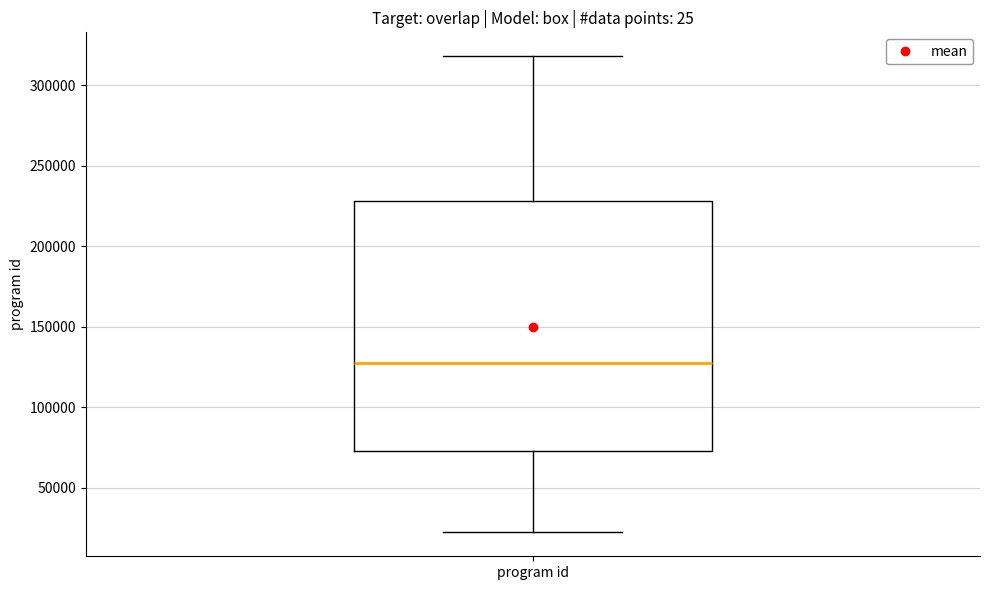

Where does the median line of the box for program id sit on the y-axis? The values are not printed on the chart, so give them approximately, as read against the axis.

125000